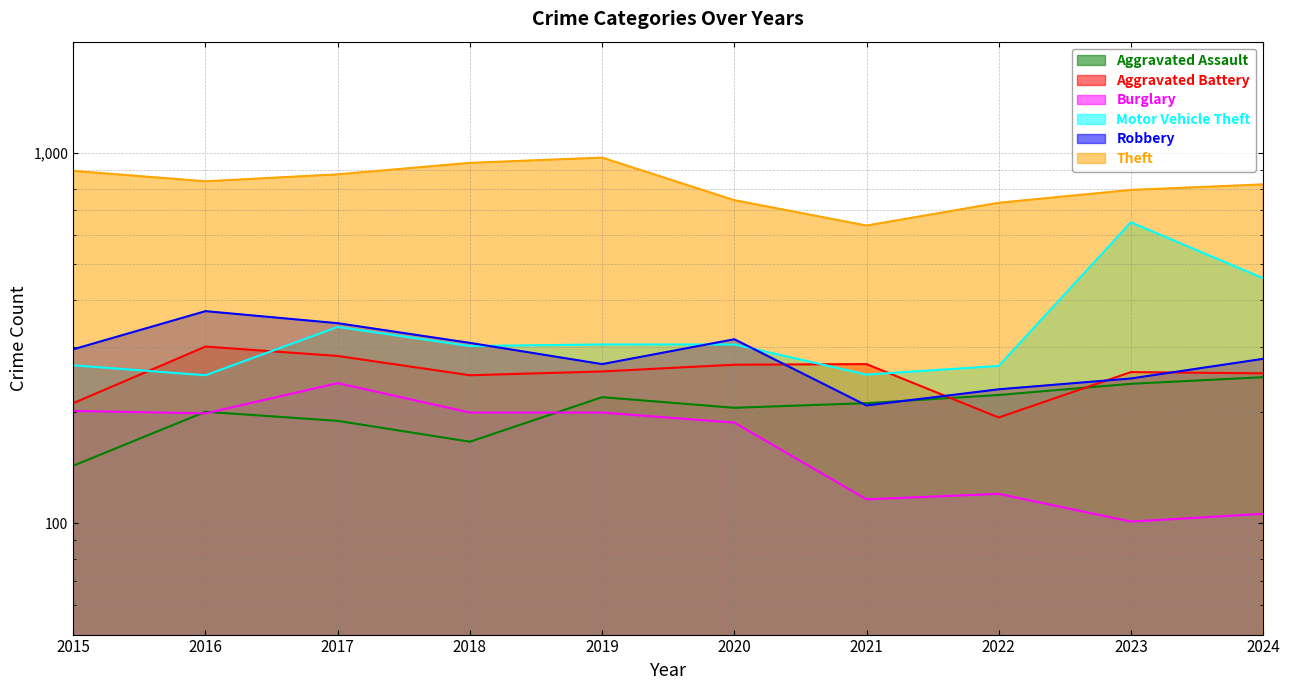

Where is the first local minimum for Theft?

2016